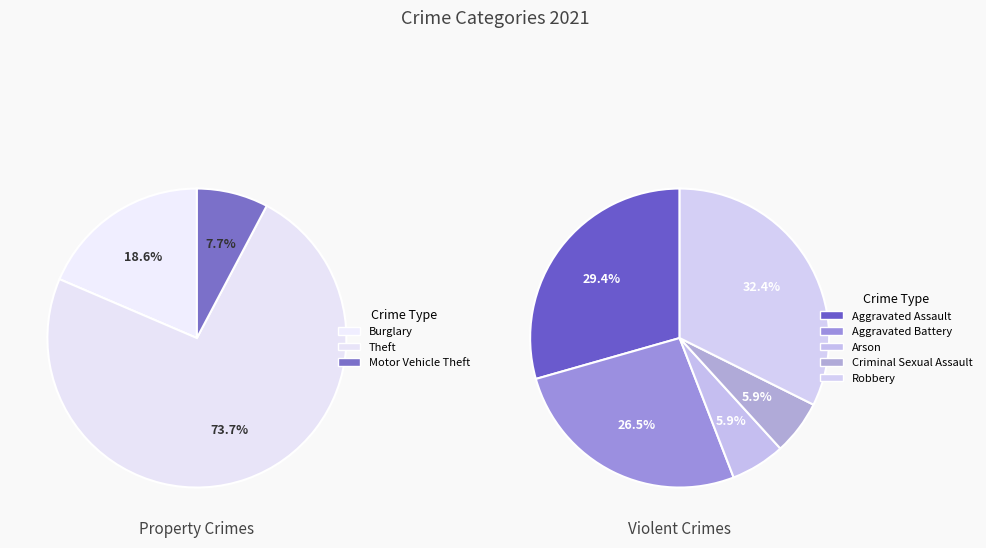

What is the change in value from Aggravated Battery to Burglary?

+27